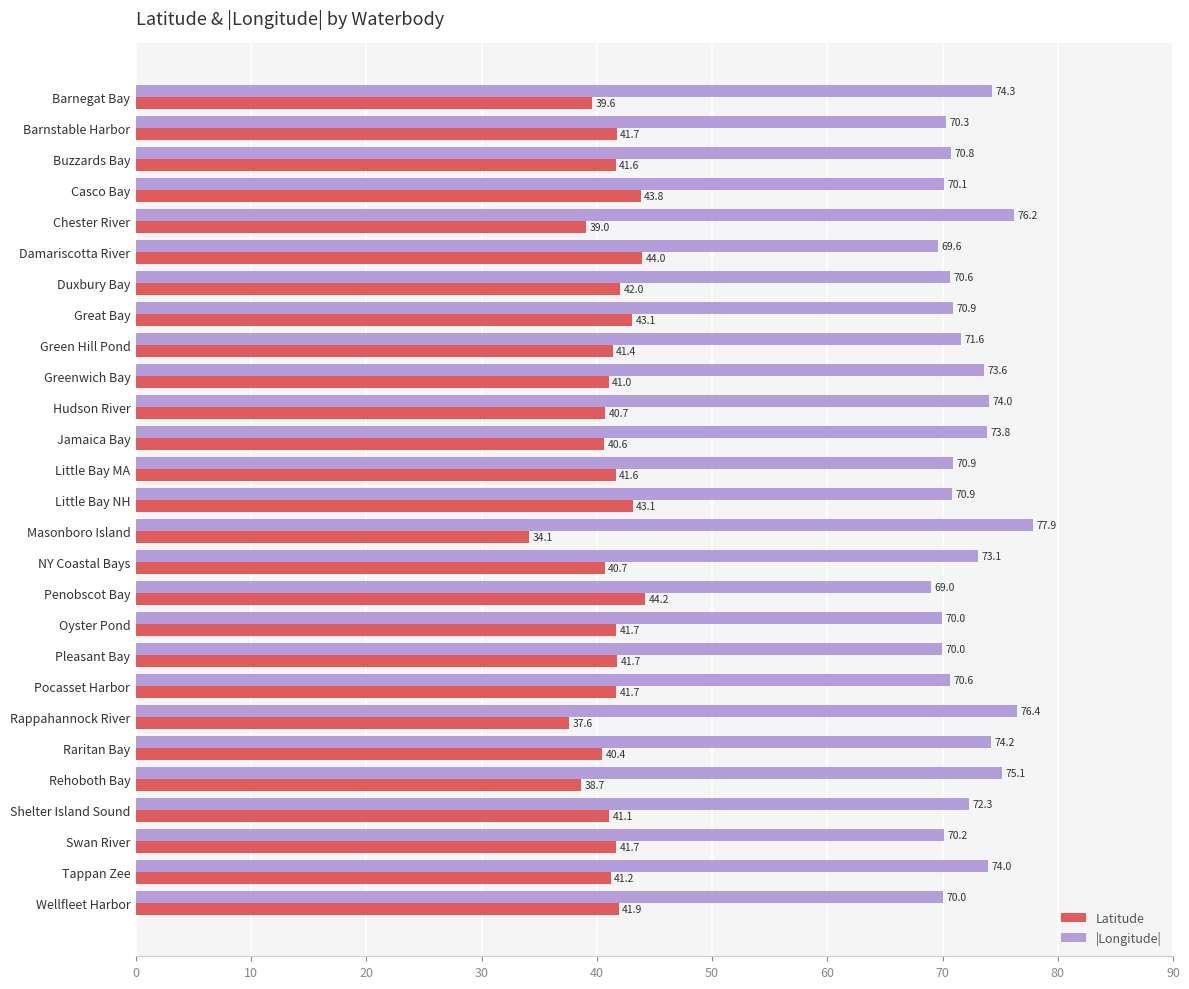

Which series has the largest total across all categories?

|Longitude|